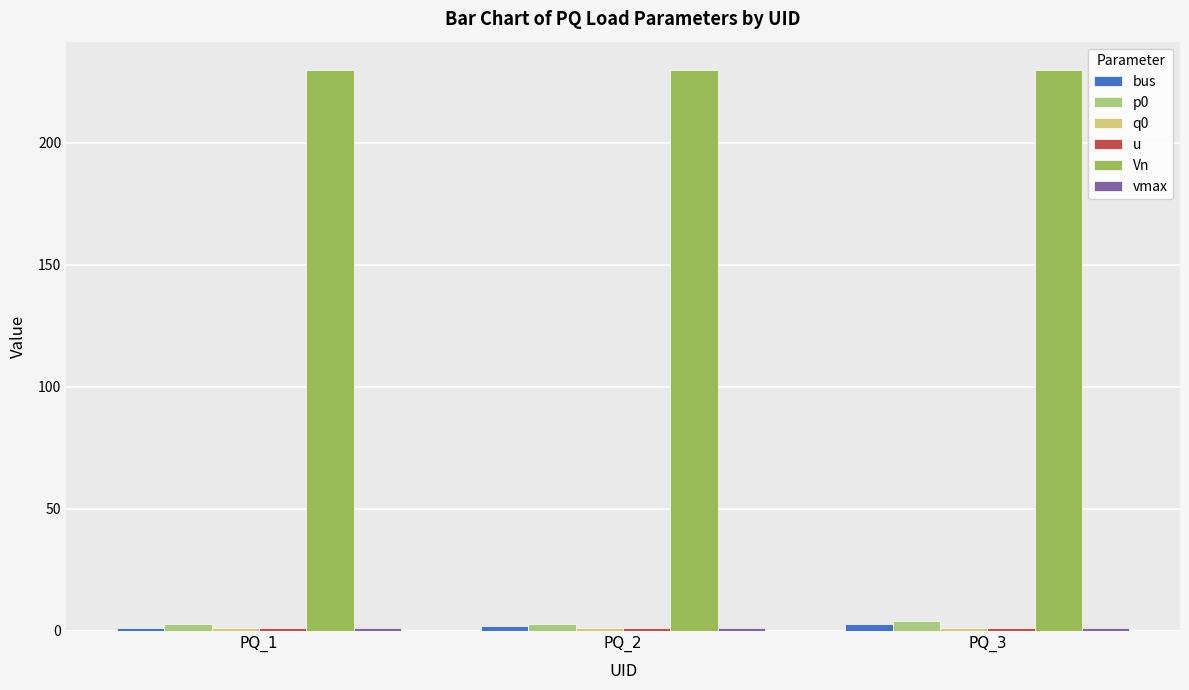

At how many categories does at least one series exceed 60?

3